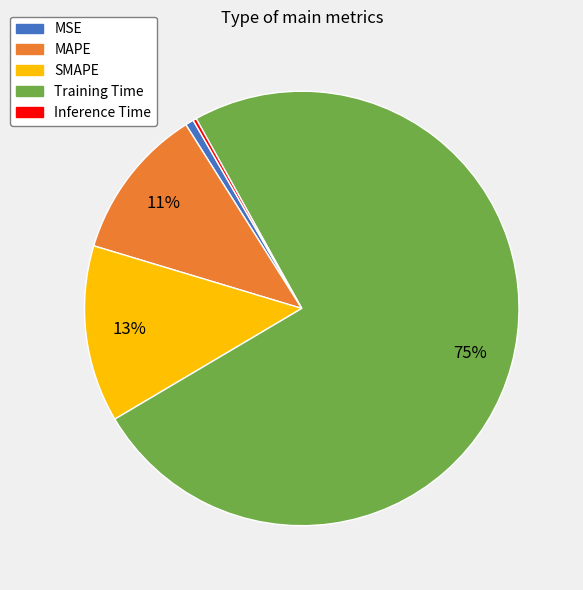

To the nearest percent, what is the combined percentage of MAPE and MSE?

12%